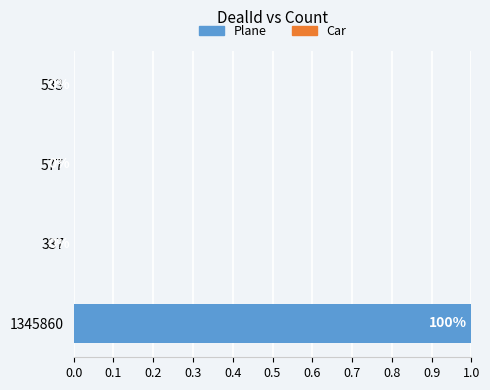

What is the greatest value displayed?

1.0